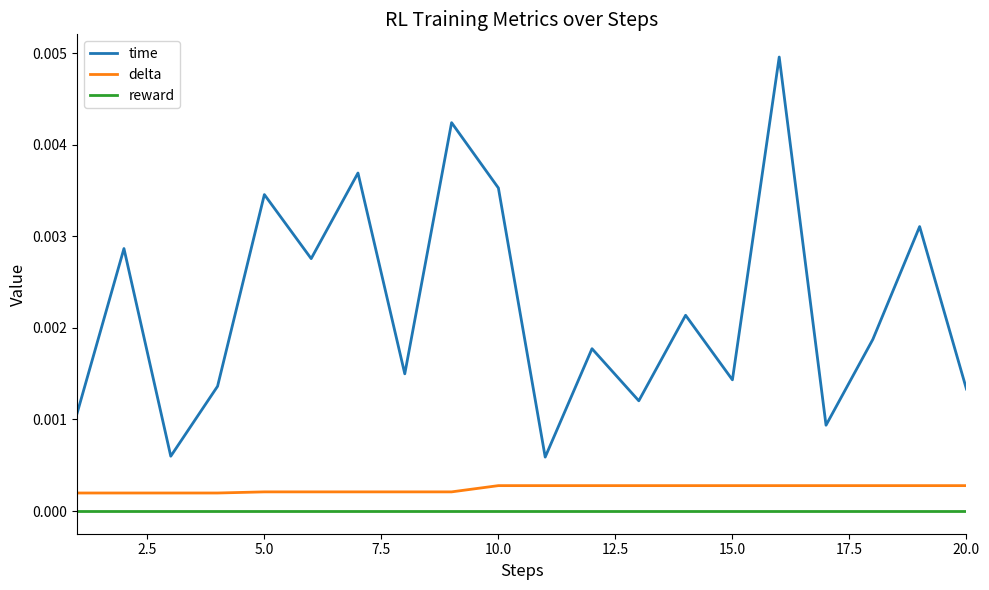

True or false: time and reward cross at least once.

False